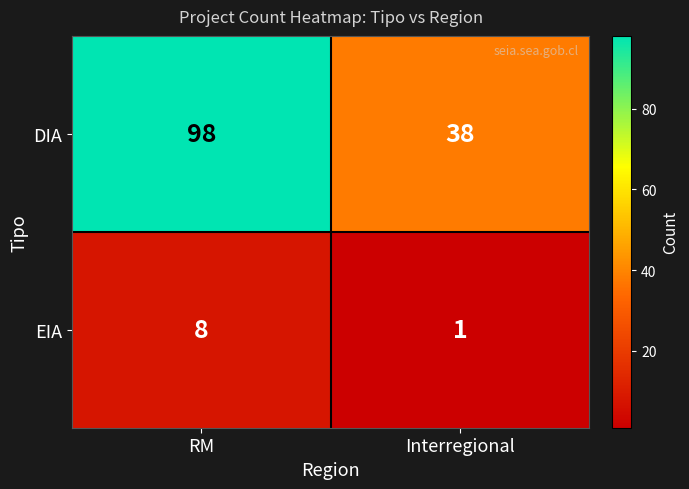

Reading left to right, what are all the values shown in this chart?

DIA: RM=98	Interregional=38
EIA: RM=8	Interregional=1